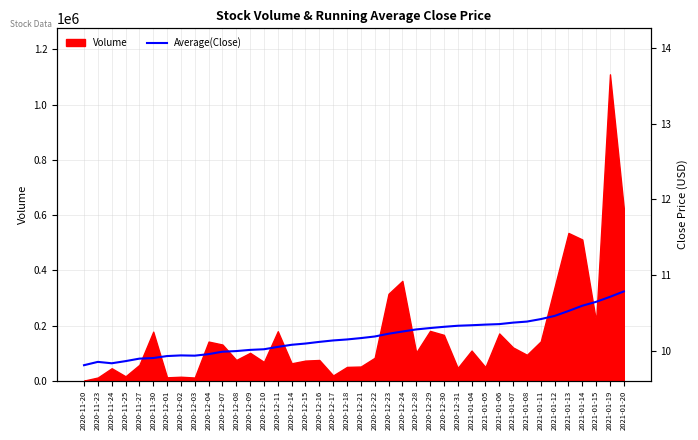

Where is the first local minimum?

2020-11-24